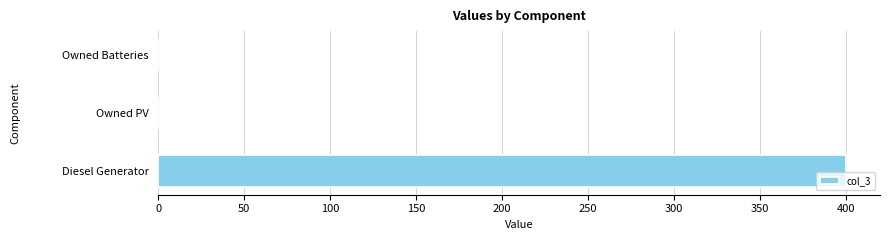

Is it true that the value at Owned Batteries is 193?

False